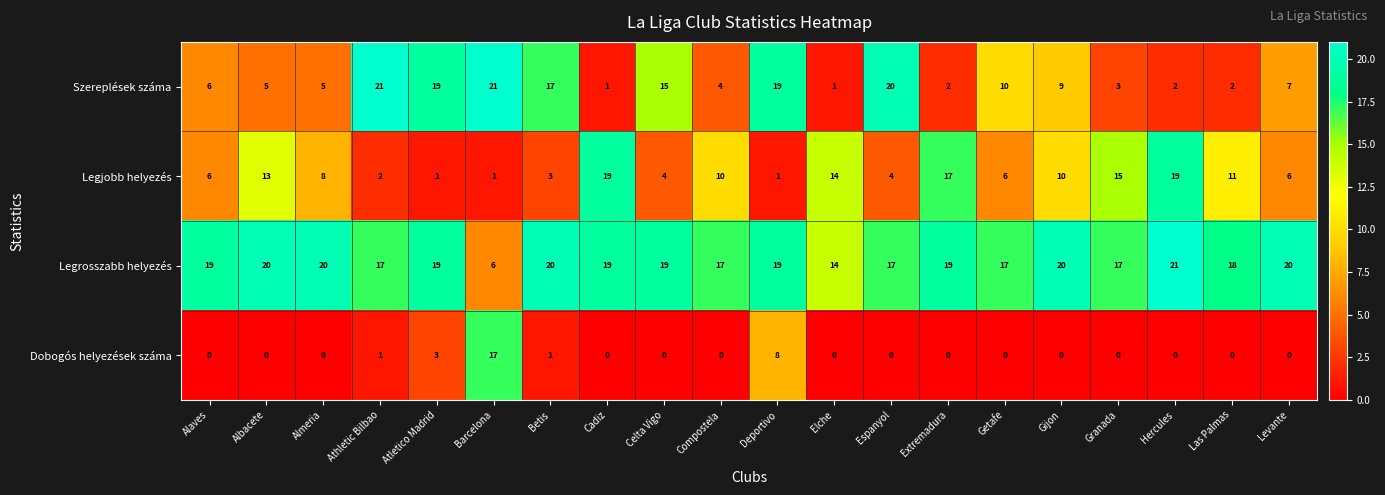

The value of Dobogós helyezések száma at Hercules is 0. True or false?

True